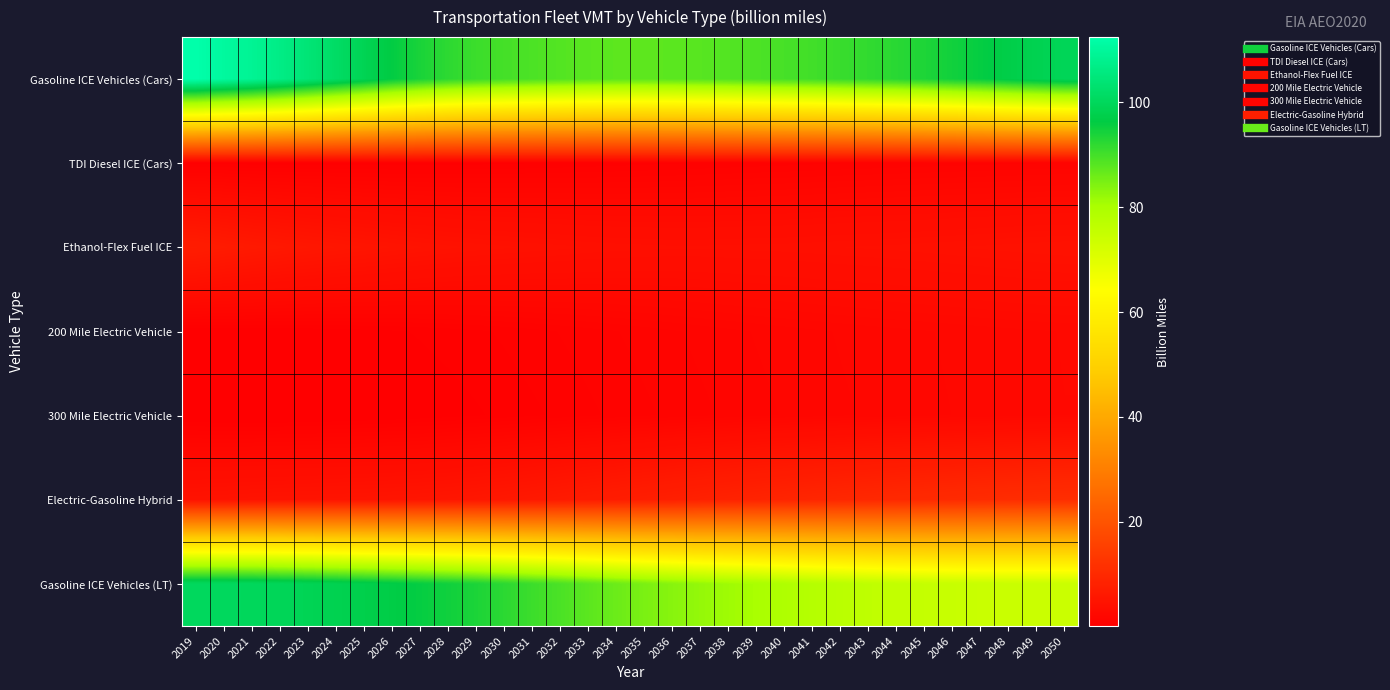

What is the difference between the highest and lowest values at 2019?

112.3